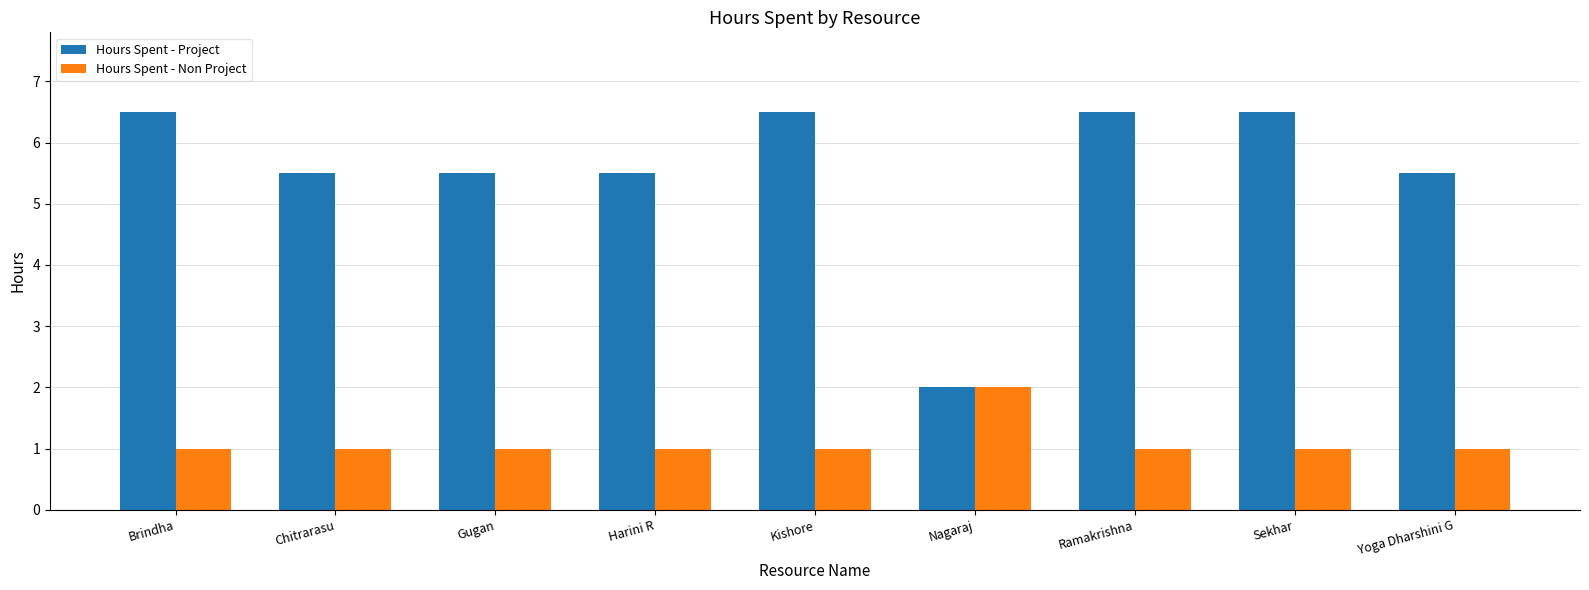

Read the Hours Spent - Non Project value at Brindha.

1.0